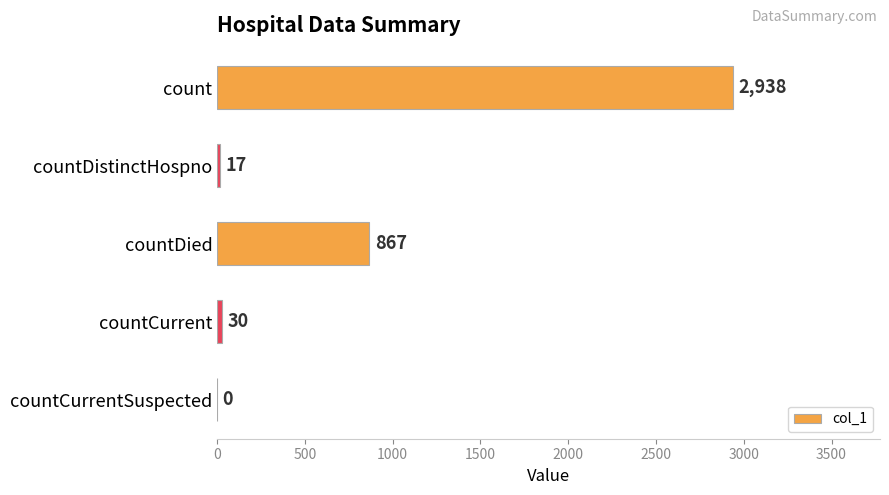

What is the change in value from countCurrent to countCurrentSuspected?

-30